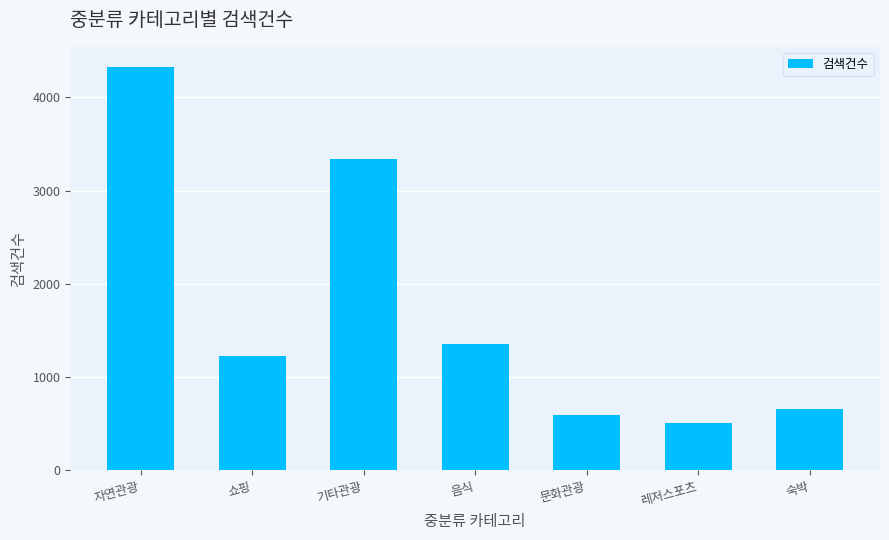

What is the sum of all values?

12003